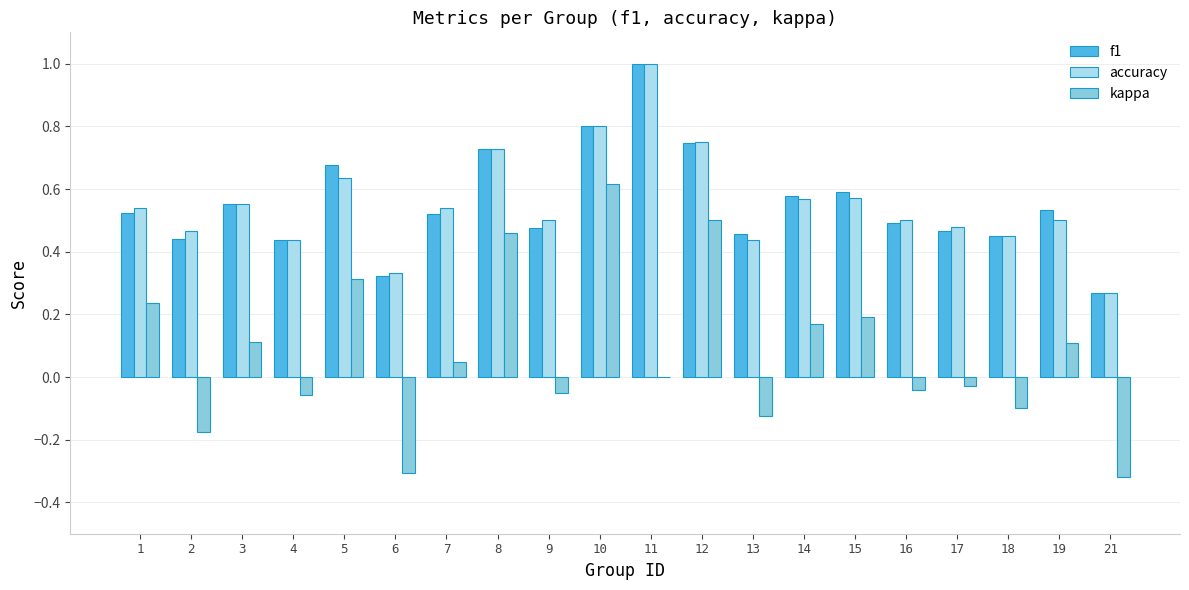

Which label corresponds to the largest value in the chart?

11